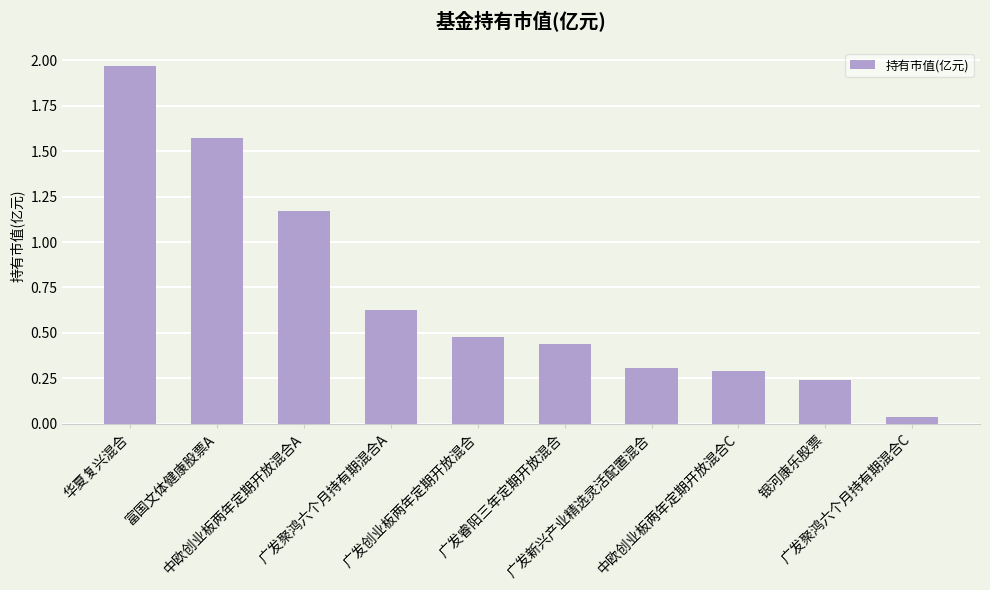

What is the sum of the values at 华夏复兴混合 and 广发睿阳三年定期开放混合?

2.4